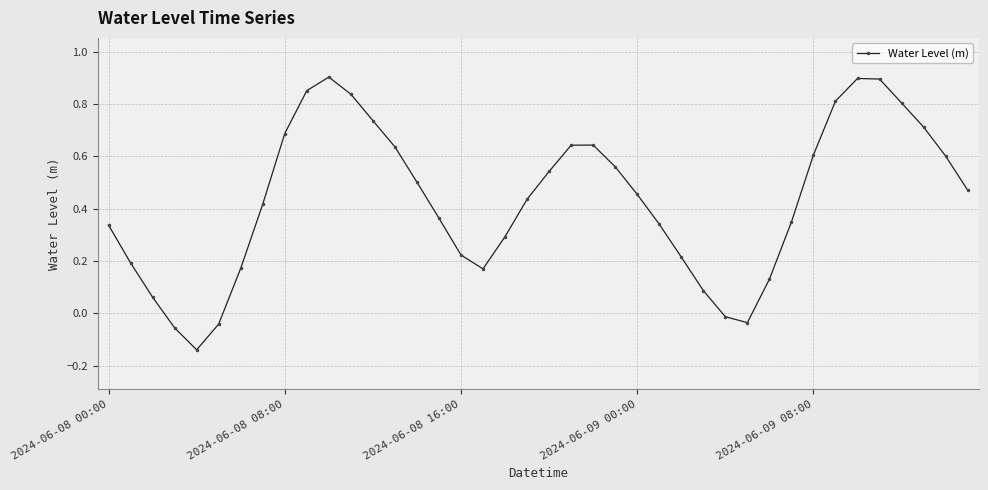

True or false: there are more than 1 points higher than both neighbors.

True